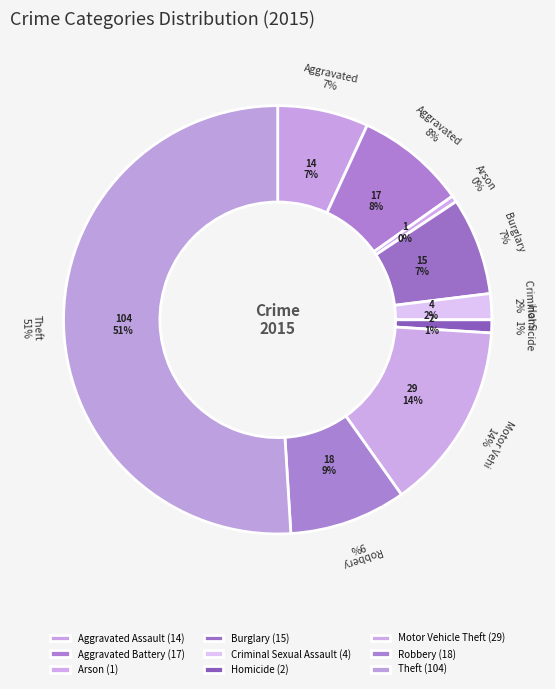

What is the smallest slice in the pie chart?

Arson